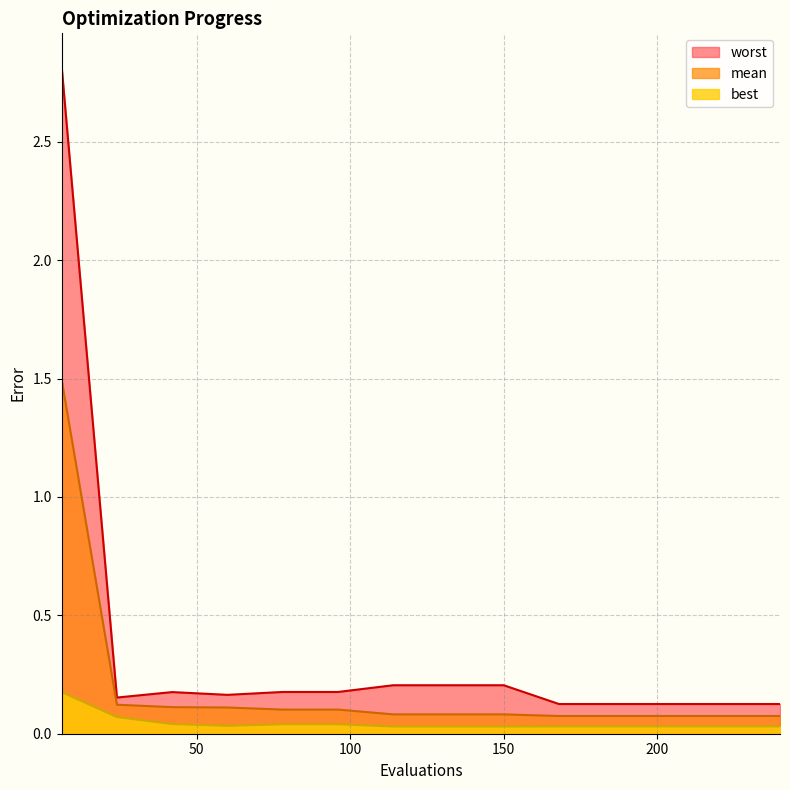

Which series has the largest total across all categories?

worst